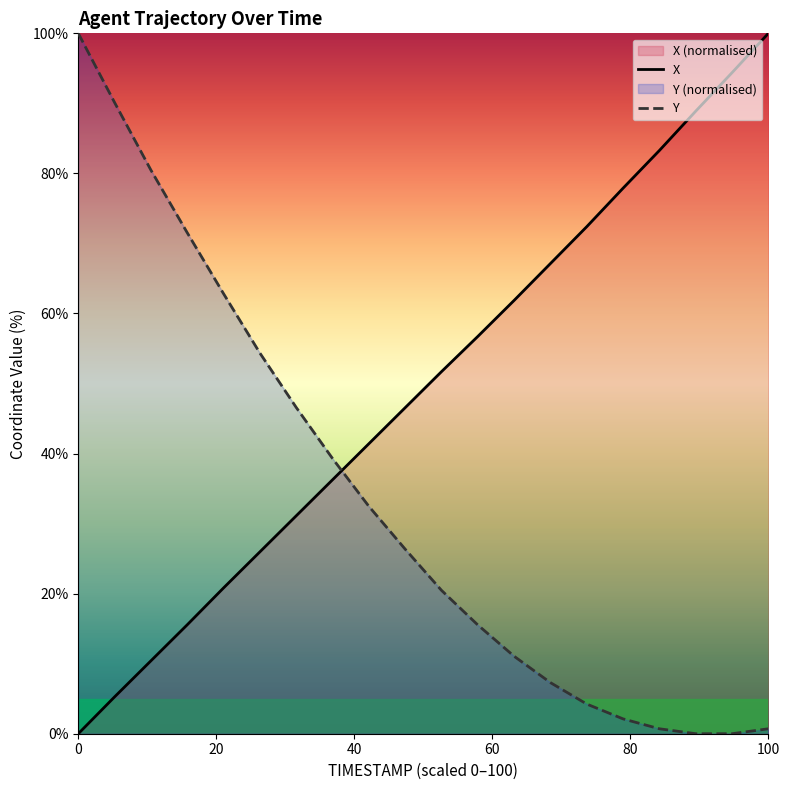

True or false: X and Y intersect in this chart.

True